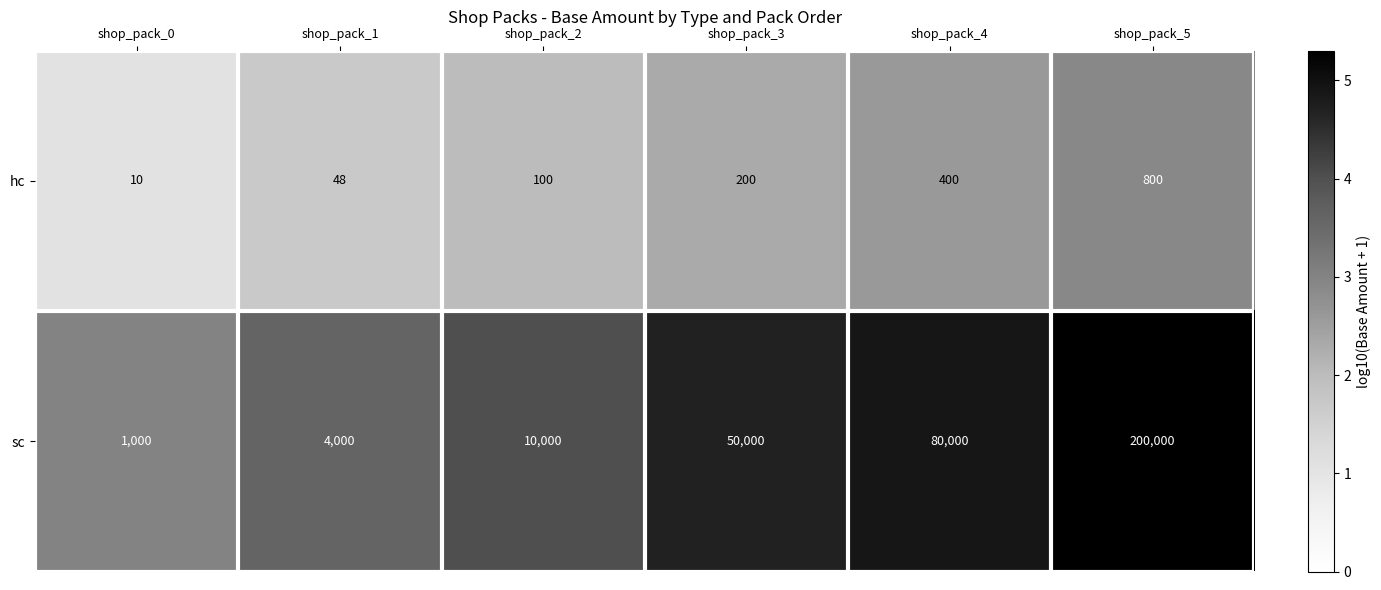

Reading right to left, transcribe all the data shown in this chart.

hc: shop_pack_5=800	shop_pack_4=400	shop_pack_3=200	shop_pack_2=100	shop_pack_1=48	shop_pack_0=10
sc: shop_pack_5=200000	shop_pack_4=80000	shop_pack_3=50000	shop_pack_2=10000	shop_pack_1=4000	shop_pack_0=1000